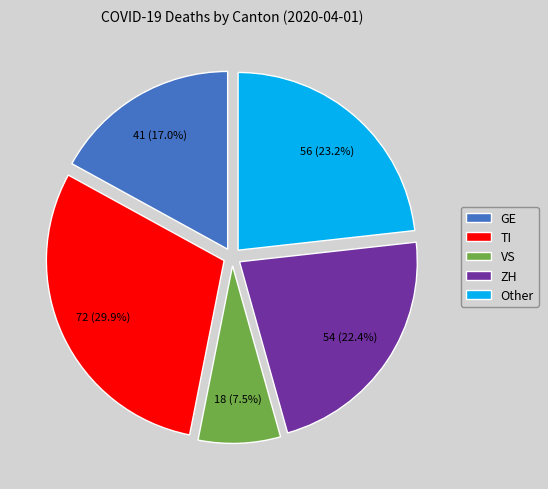

What is the total percentage of VS and ZH?

29.9%